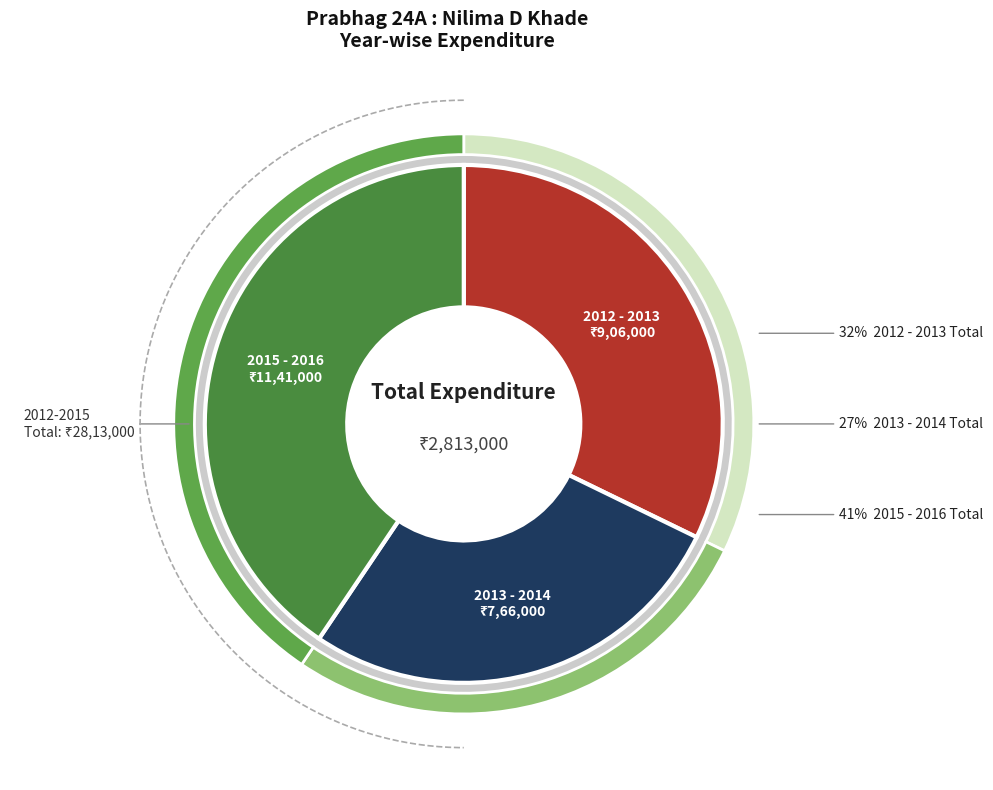

What percentage is NOT represented by 2012 - 2013?

67.8%